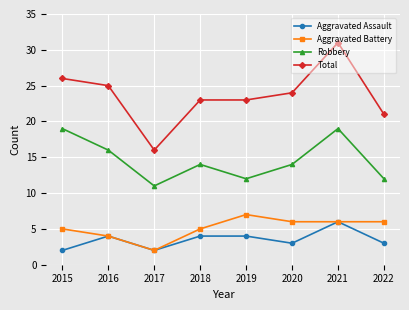

True or false: Aggravated Assault has more than 0 points higher than both neighbors.

True